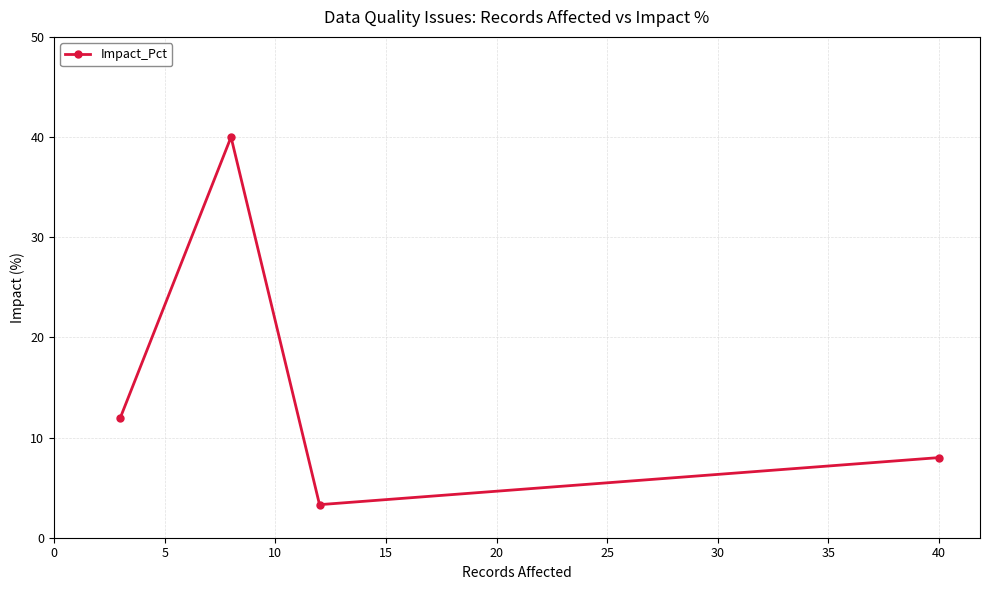

What is the value of the 4th point from the left?

8.0